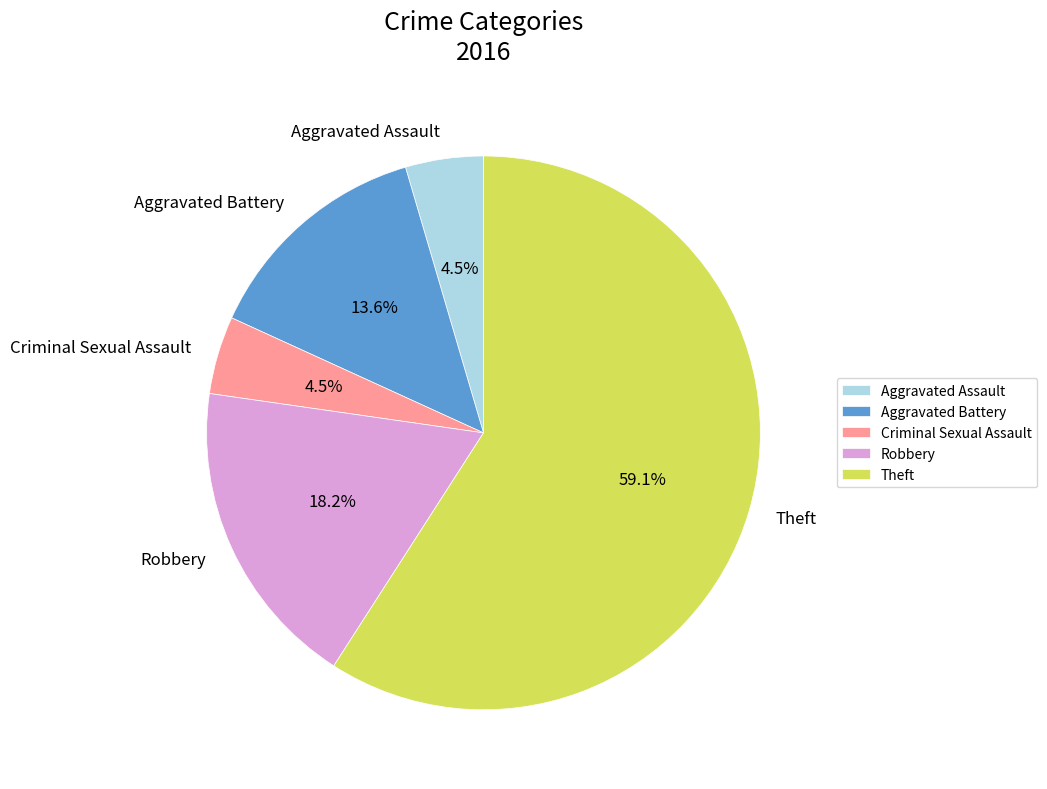

How many segments does this pie chart have?

5